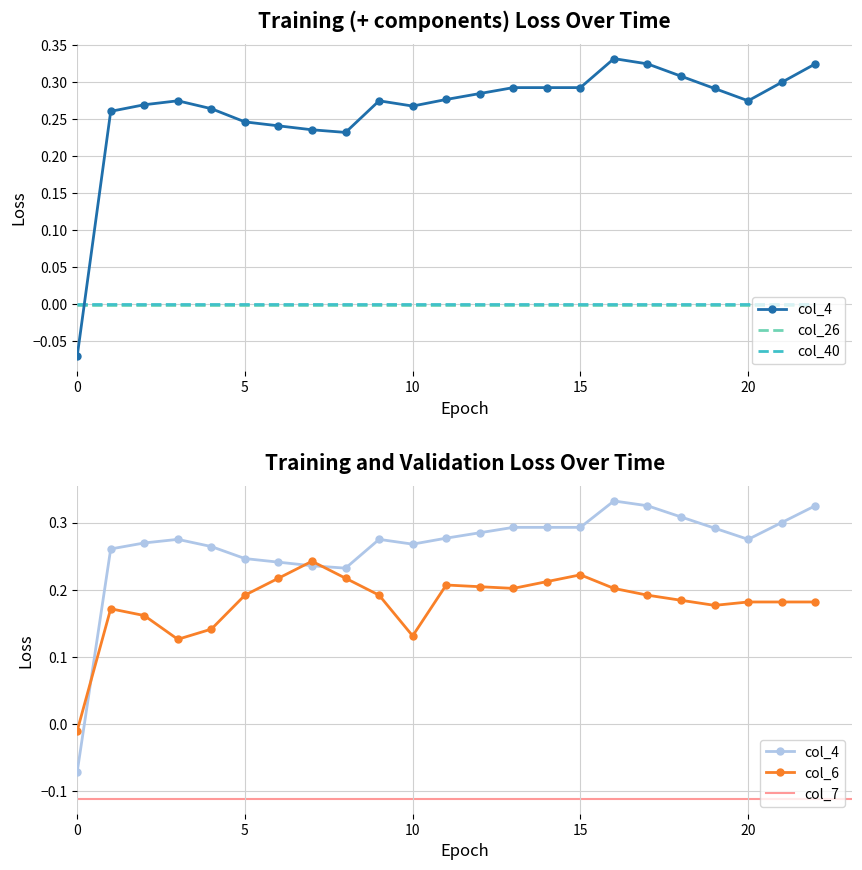

At how many categories does at least one series exceed 0?

22